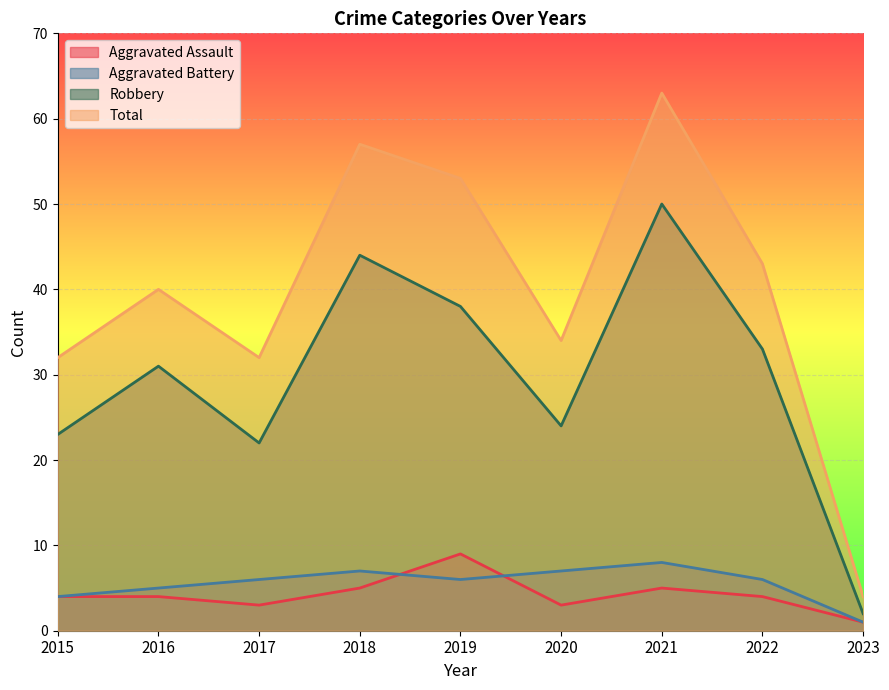

Reading left to right, extract all data points from this chart.

Aggravated Assault: 2015=4	2016=4	2017=3	2018=5	2019=9	2020=3	2021=5	2022=4	2023=1
Aggravated Battery: 2015=4	2016=5	2017=6	2018=7	2019=6	2020=7	2021=8	2022=6	2023=1
Robbery: 2015=23	2016=31	2017=22	2018=44	2019=38	2020=24	2021=50	2022=33	2023=2
Total: 2015=32	2016=40	2017=32	2018=57	2019=53	2020=34	2021=63	2022=43	2023=4